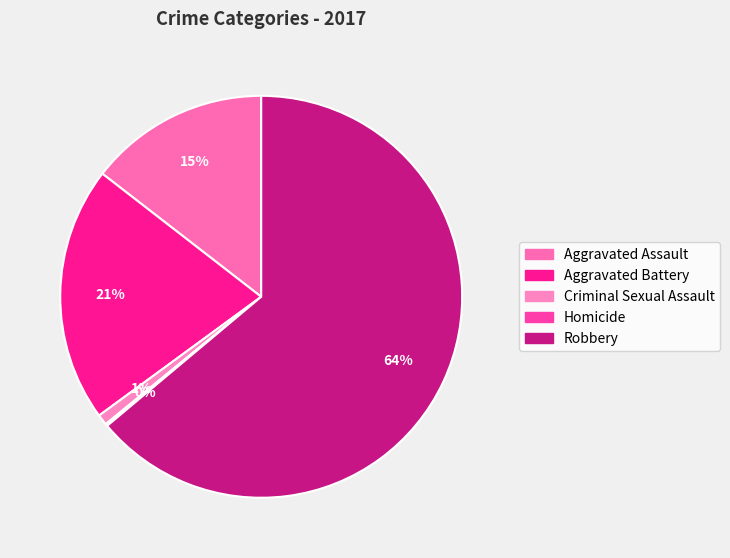

The Criminal Sexual Assault slice represents 11% of the pie. True or false?

False